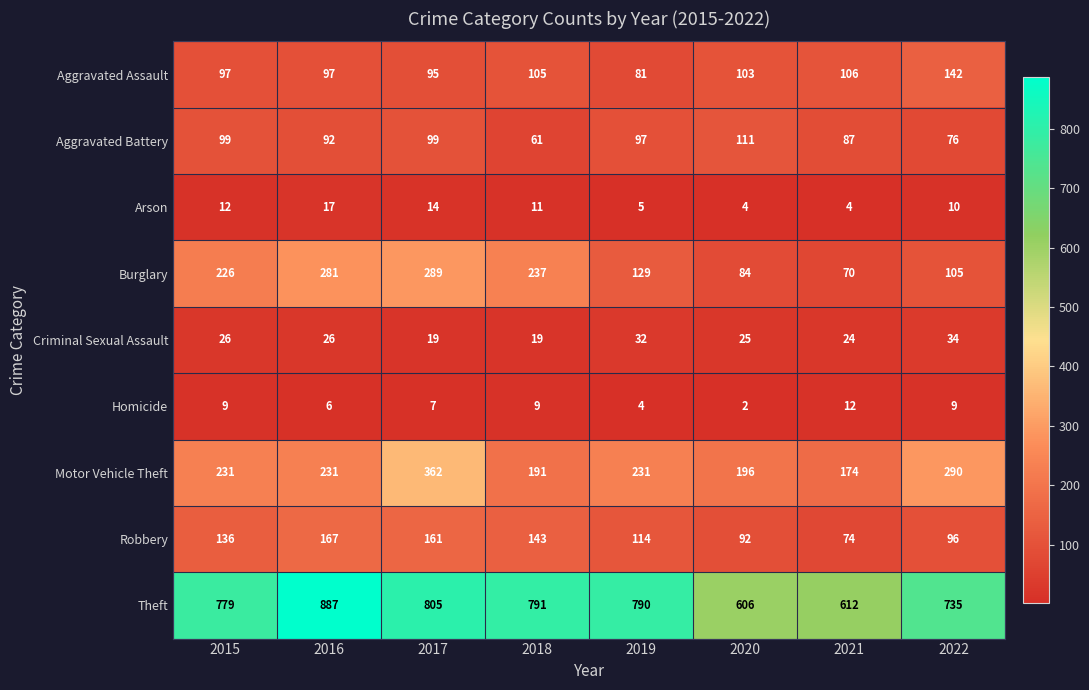

Which series has the widest spread of values?

Theft